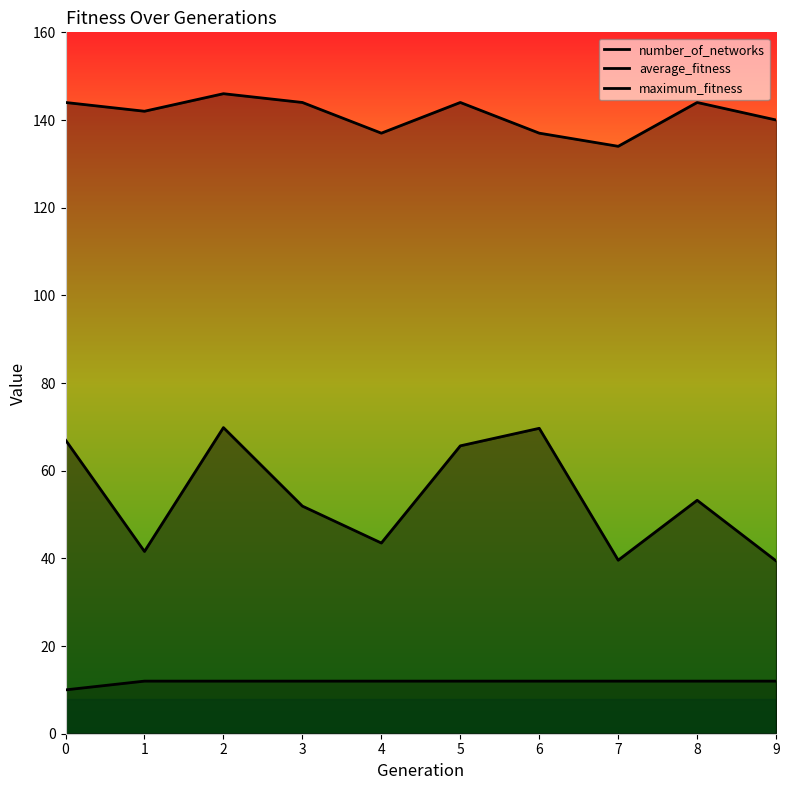

How many values in the maximum_fitness series exceed 144?

1